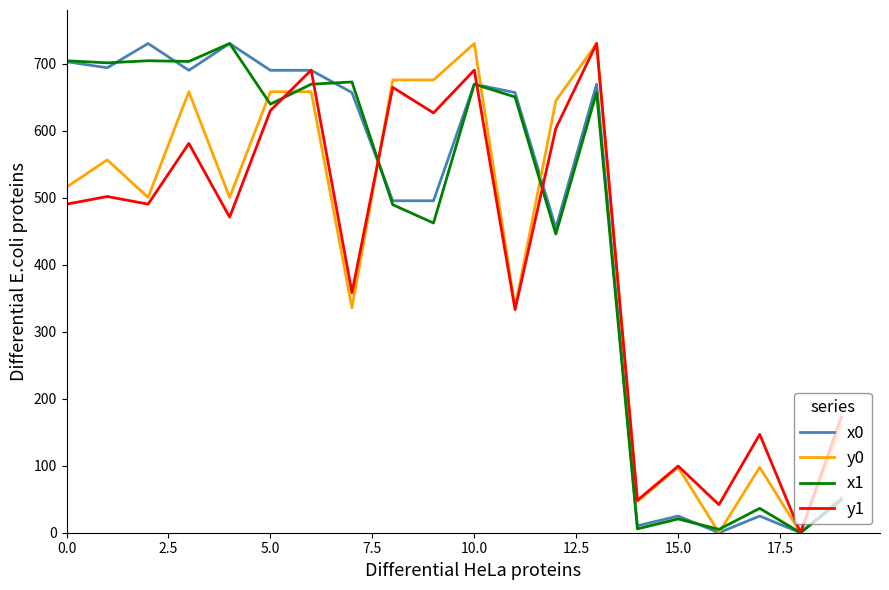

Is this an area chart (filled region under the line)?

No